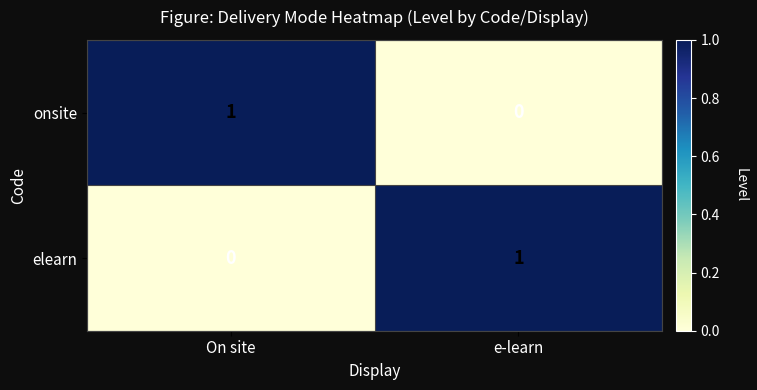

Where is onsite nearest to the value 0?

e-learn